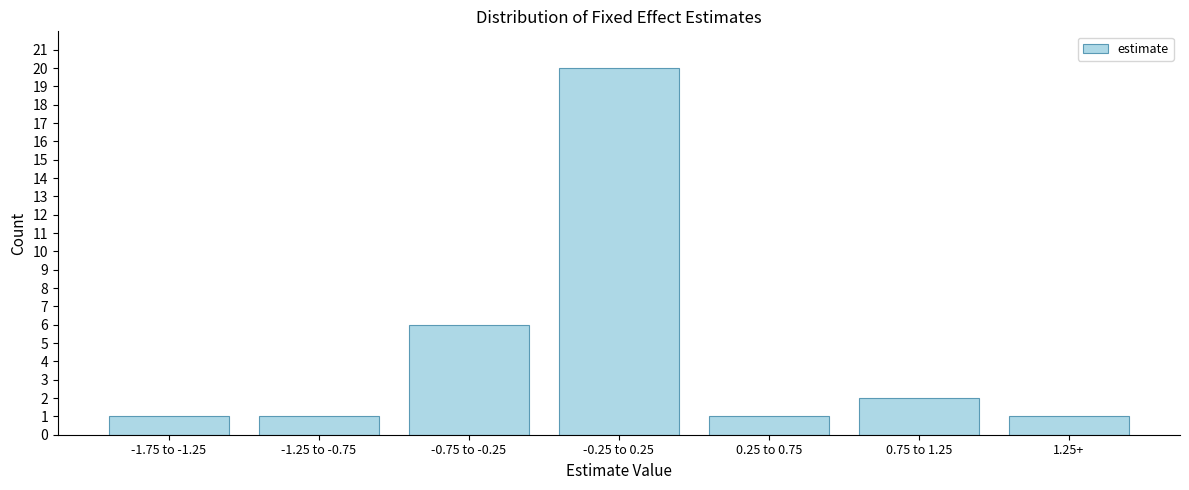

Reading left to right, list all the values displayed in this chart.

1	1	6	20	1	2	1